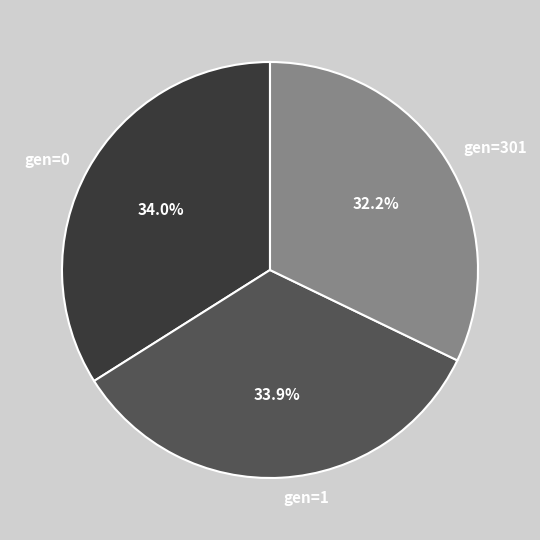

True or false: gen=301 accounts for 32% of the total.

True